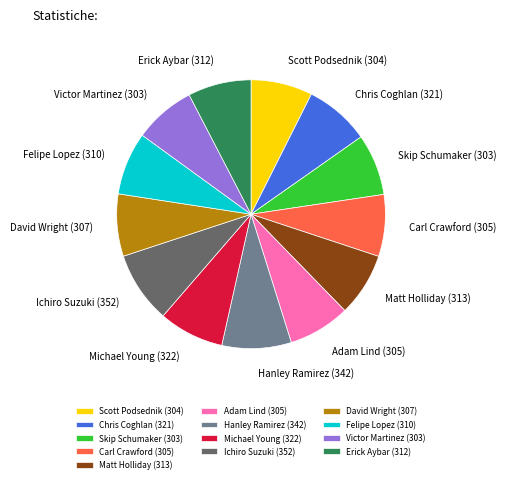

Is the sum of Adam Lind (305) and Erick Aybar (312) greater than half?

No